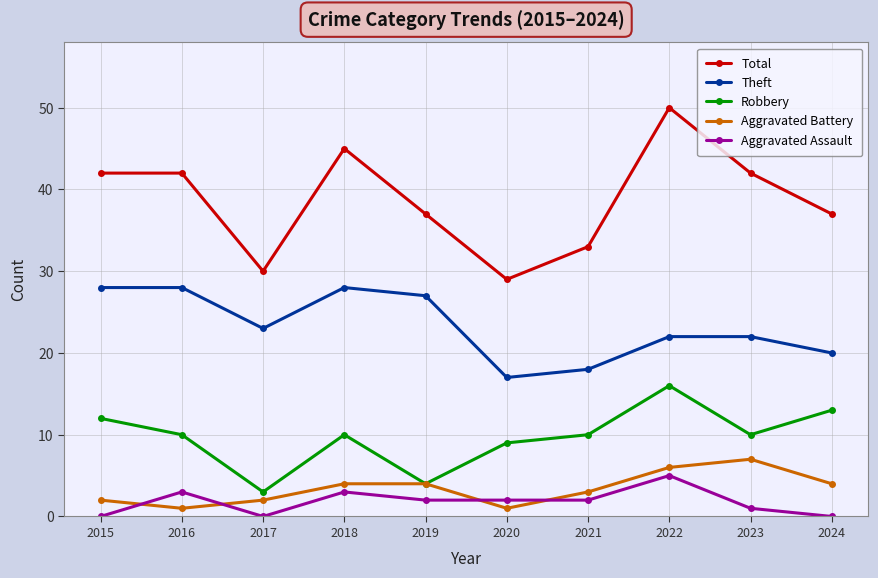

The value of Aggravated Assault at 2018 is 1. True or false?

False